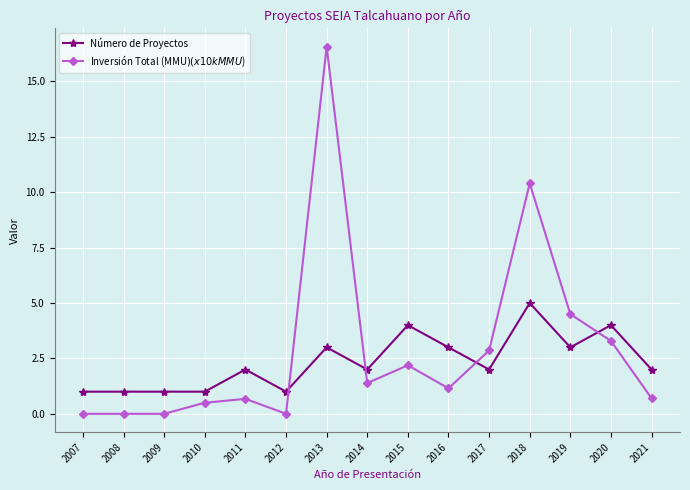

What is the value of the Inversión Total (MMU$) (x10k MMU$) point at the 7th from the left?

16.6